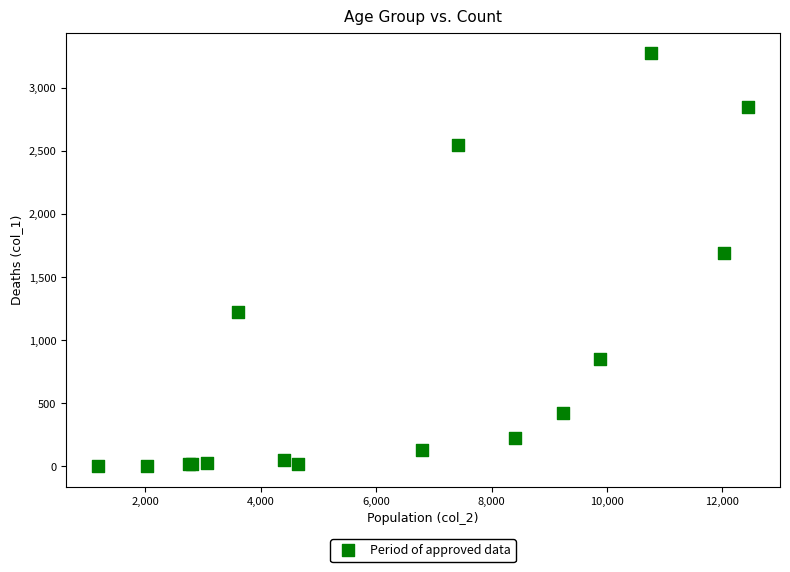

What Y value in the scatter plot is closest to 1638?

1690